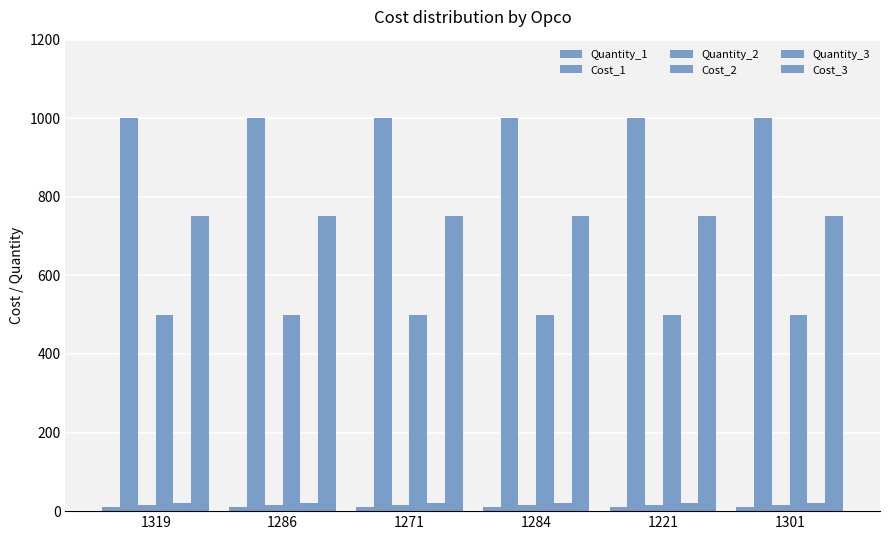

Reading right to left, what are all the values shown in this chart?

Quantity_1: 10	10	10	10	10	10
Cost_1: 1000	1000	1000	1000	1000	1000
Quantity_2: 15	15	15	15	15	15
Cost_2: 500	500	500	500	500	500
Quantity_3: 20	20	20	20	20	20
Cost_3: 750	750	750	750	750	750